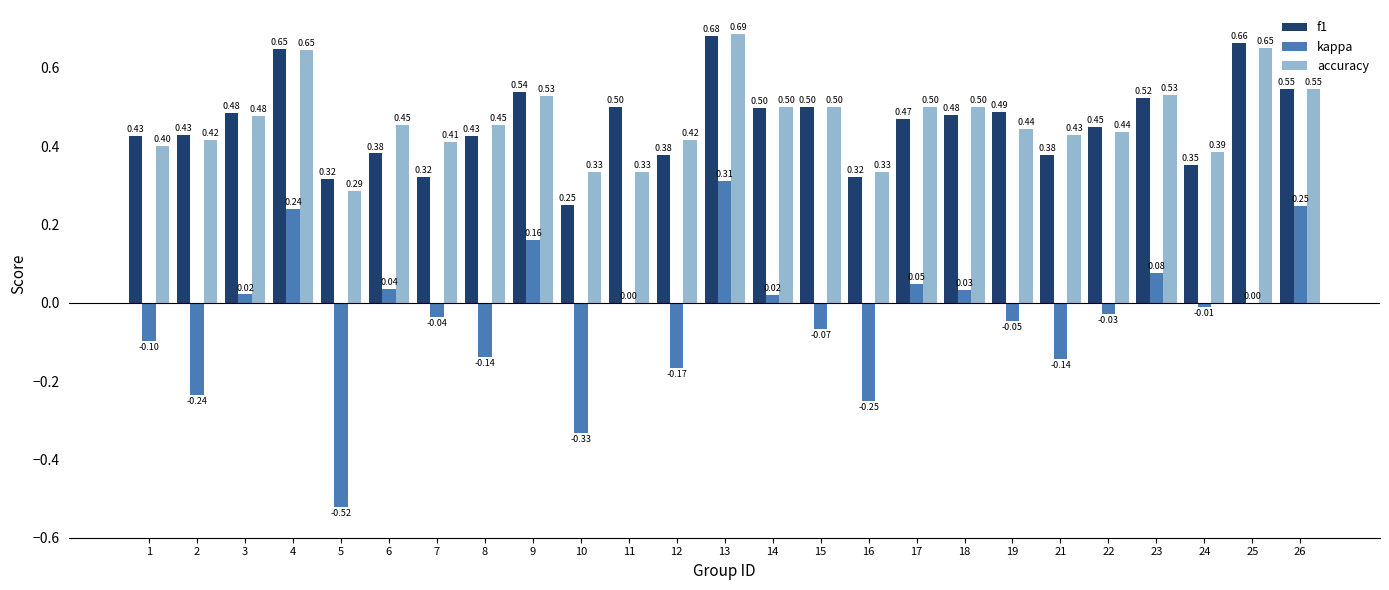

Between 5 and 24, which series saw the biggest shift?

kappa